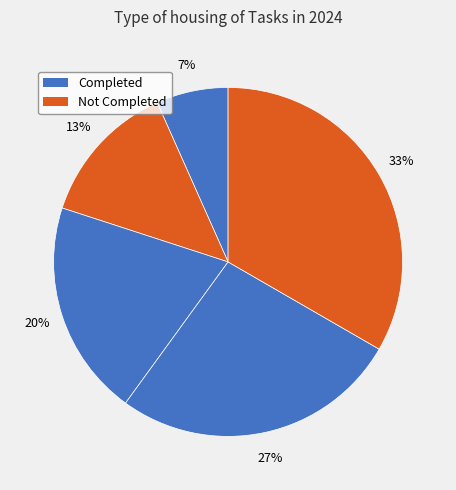

Count the number of slices in the pie.

5